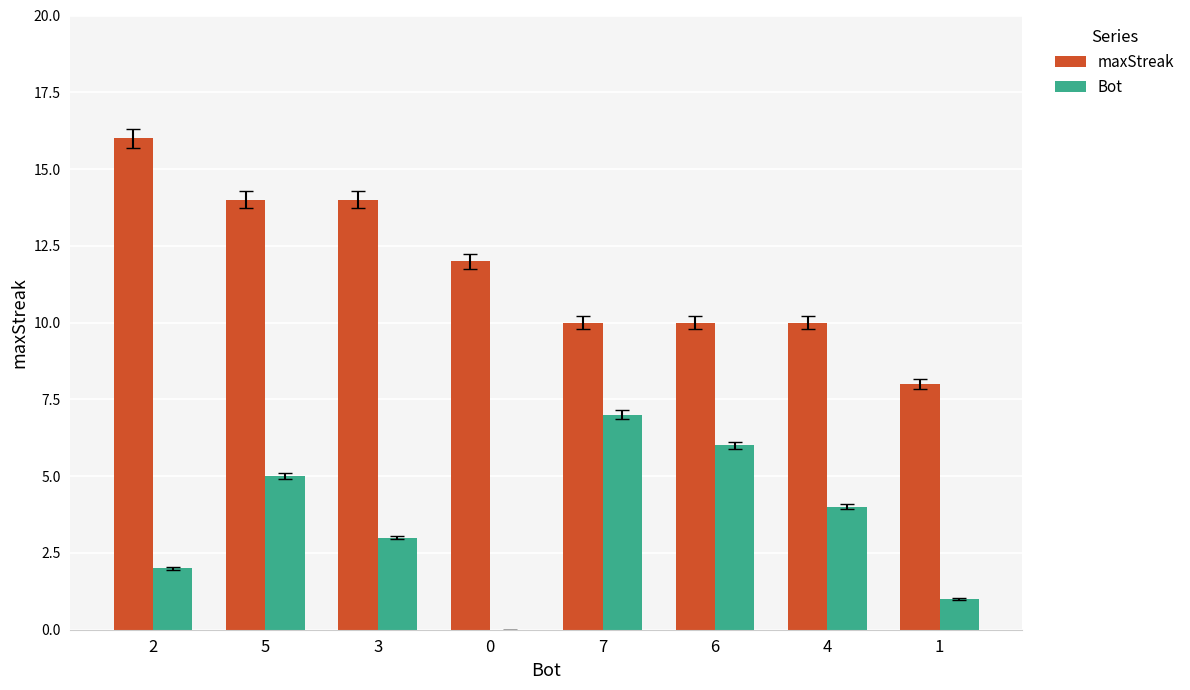

At which category is the sum across all series the highest?

5